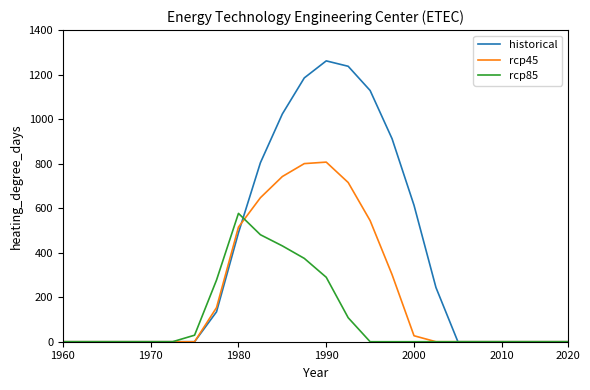

Which series has the largest range (max minus min)?

historical